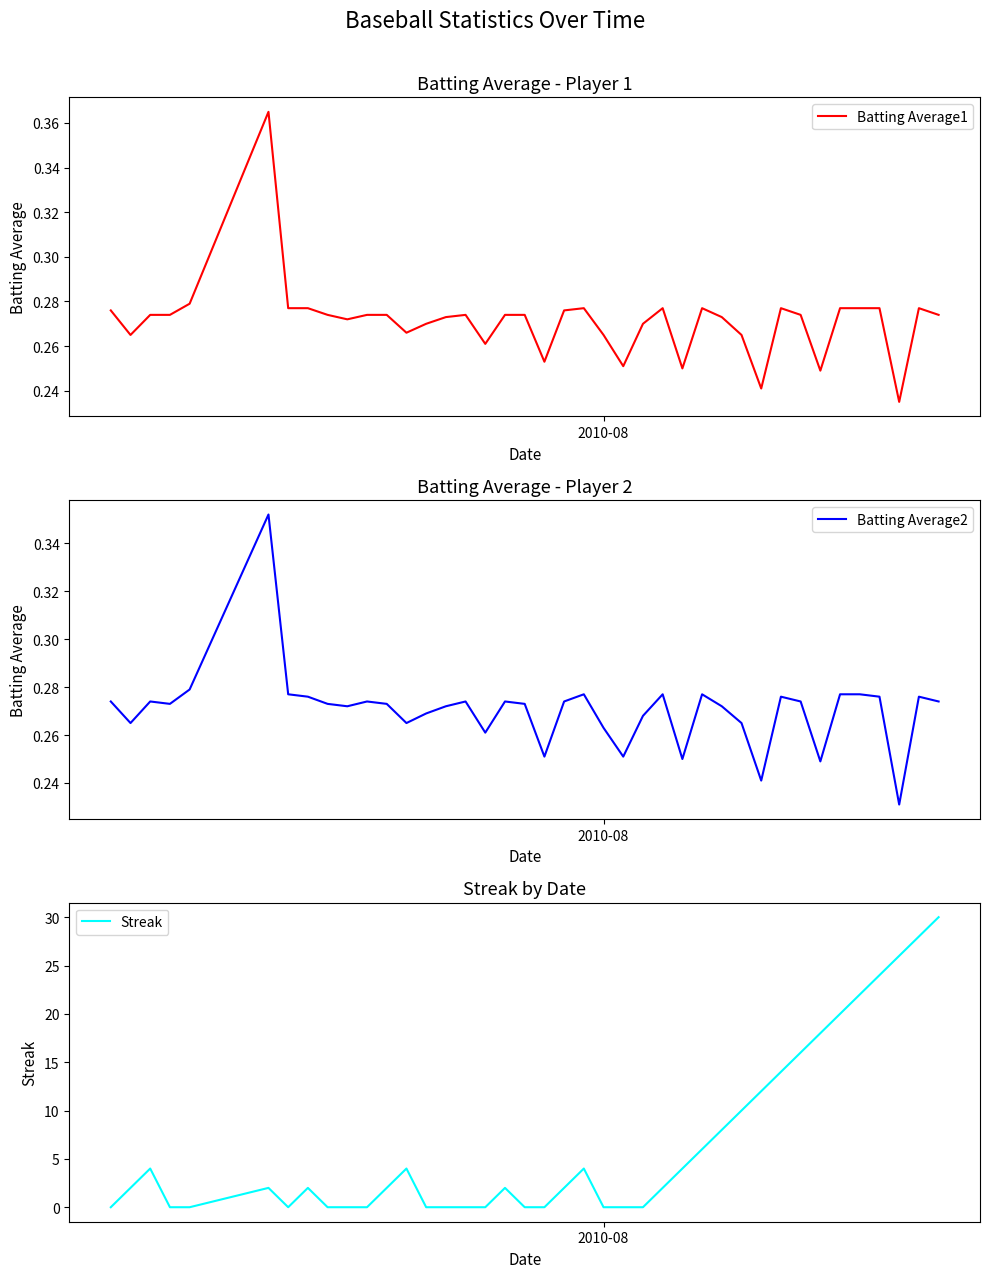

True or false: Streak and Batting Average1 intersect in this chart.

True